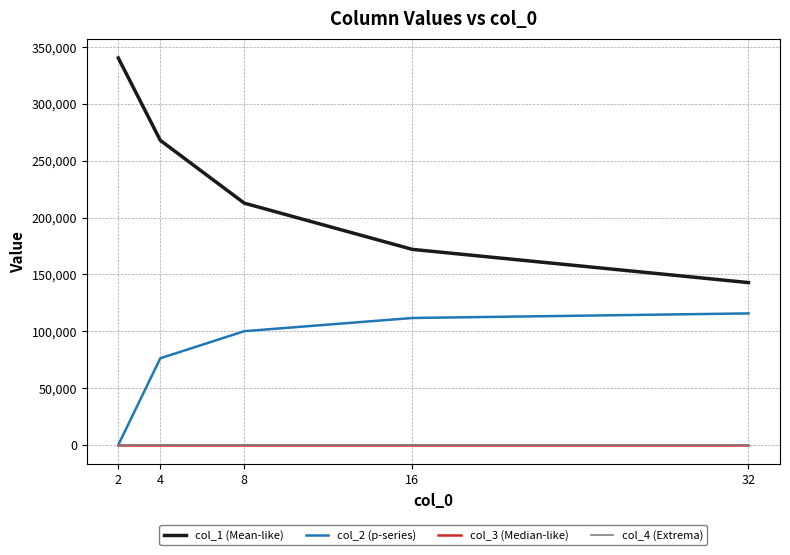

How many values in the col_4 (Extrema) series exceed 0?

4